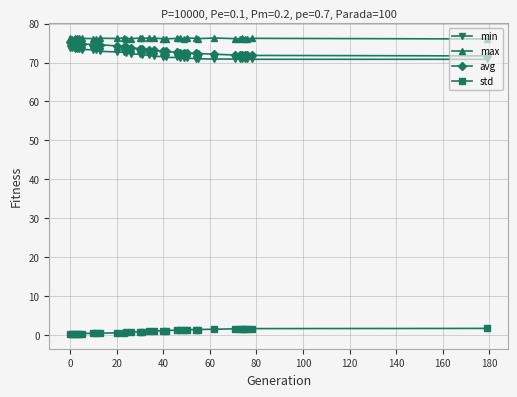

What is the lowest value of the avg series?

71.7